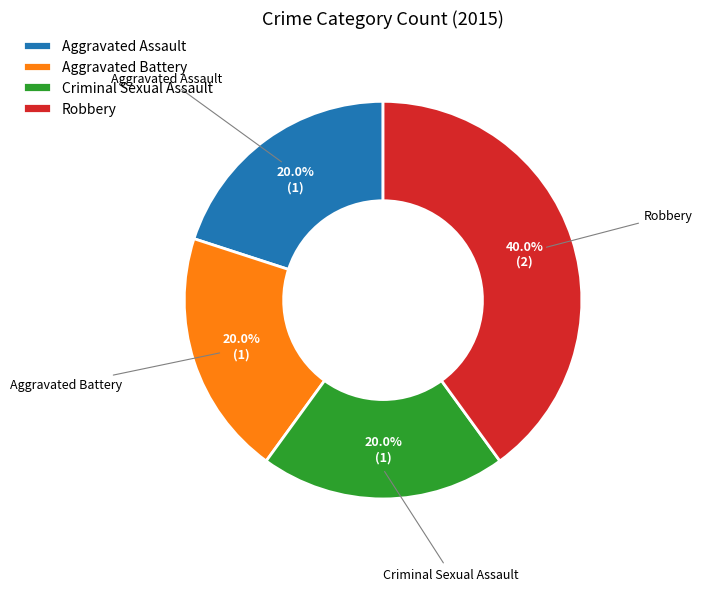

How many segments does this pie chart have?

4